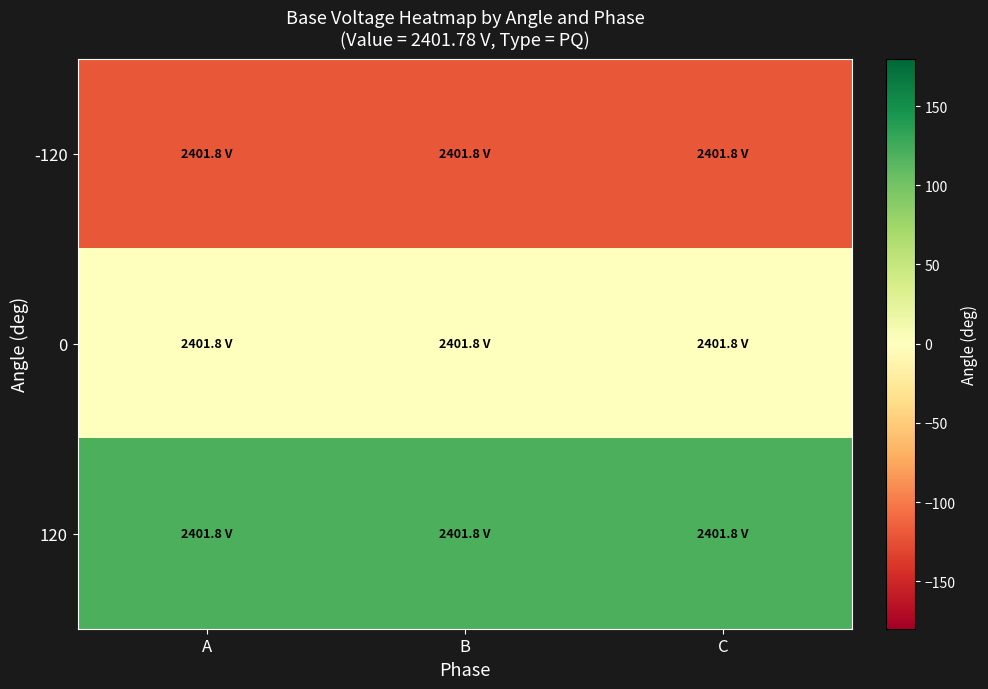

What is the minimum value shown in the chart?

-120